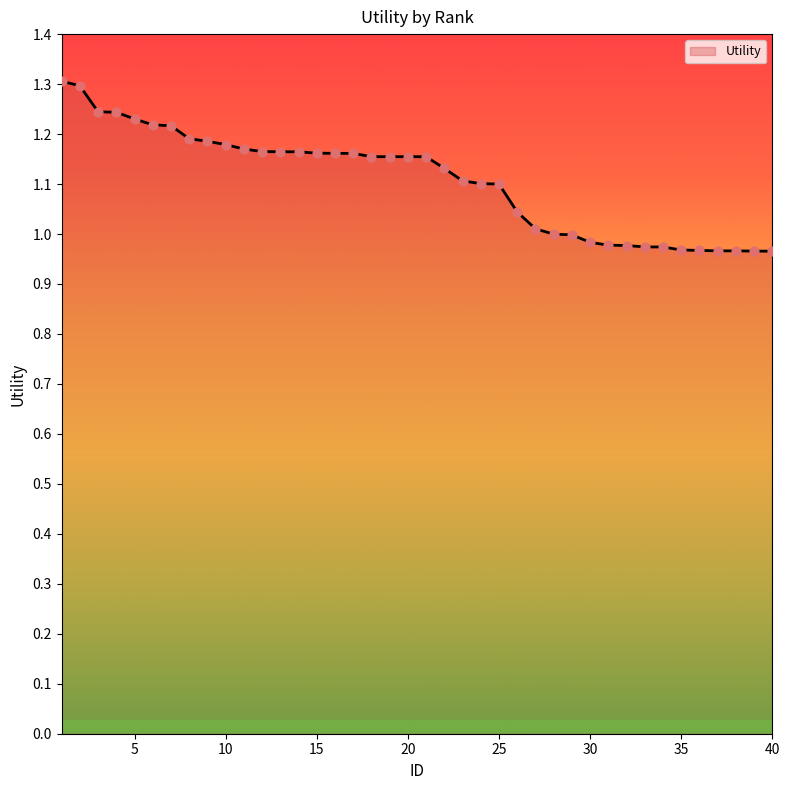

What is the greatest value displayed?

1.3